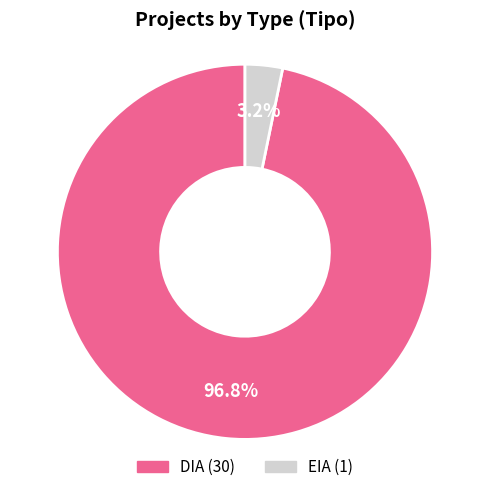

Count the number of slices in the pie.

2